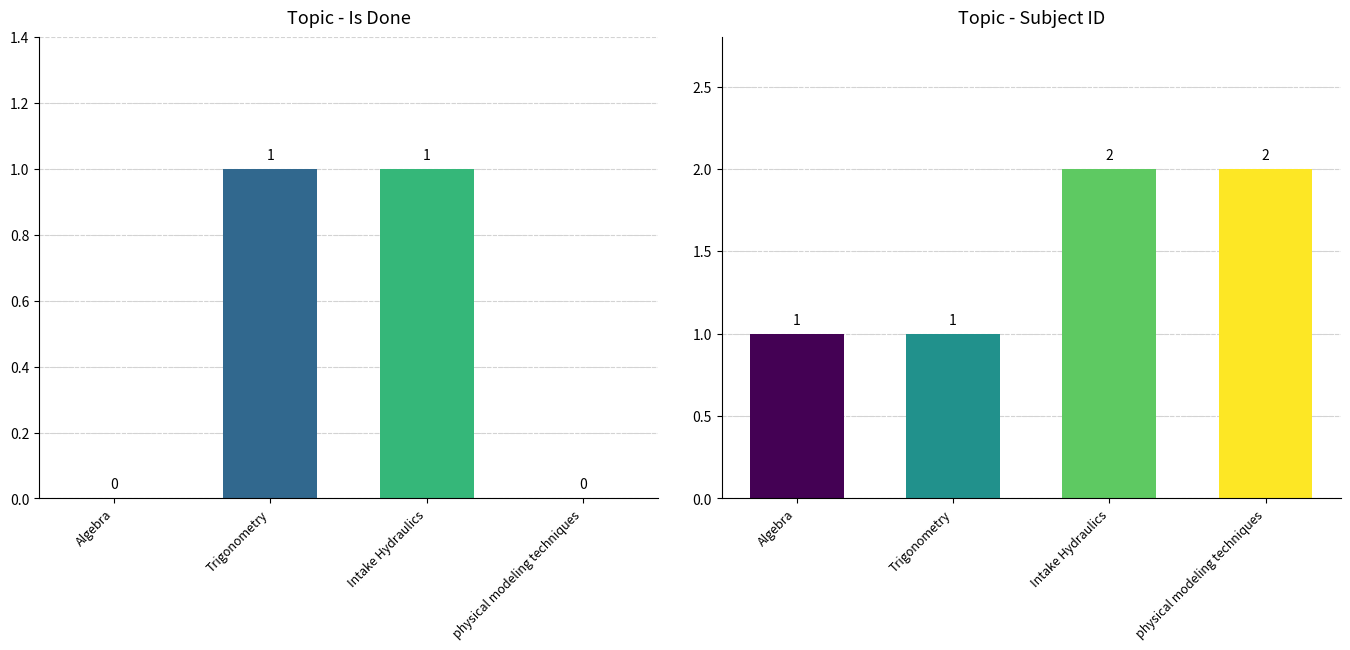

How many values in topic_is_done are above zero?

2